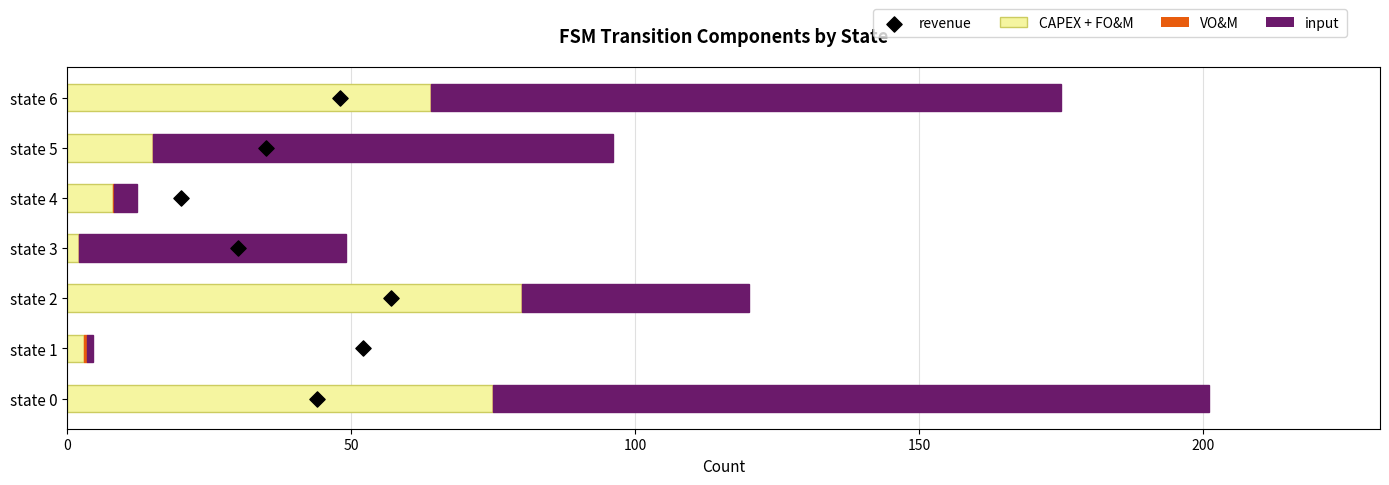

Which series has the largest total across all categories?

input